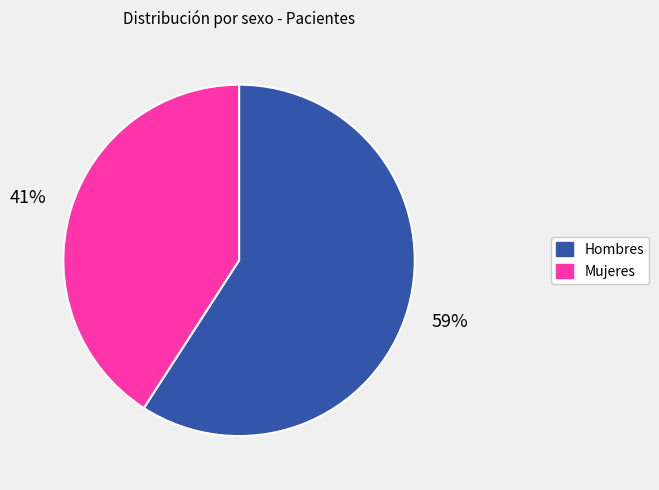

Count the number of slices in the pie.

2